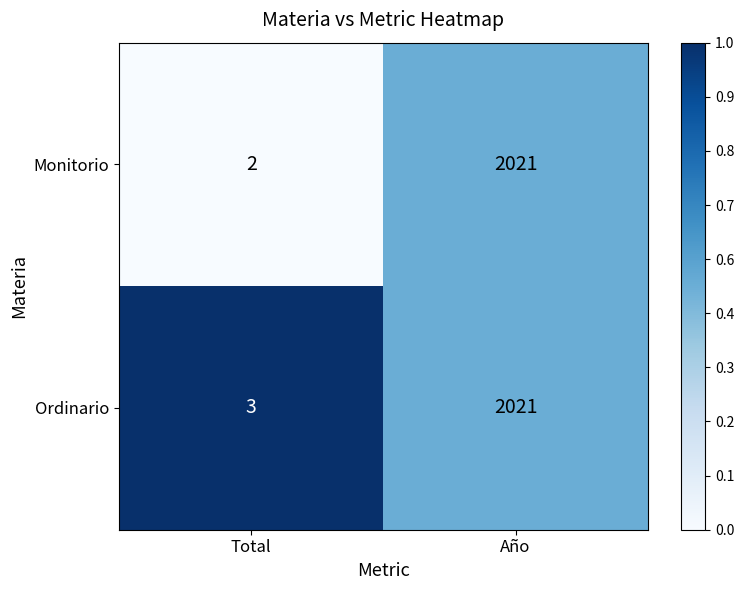

What is the total value across all series at Año?

4042